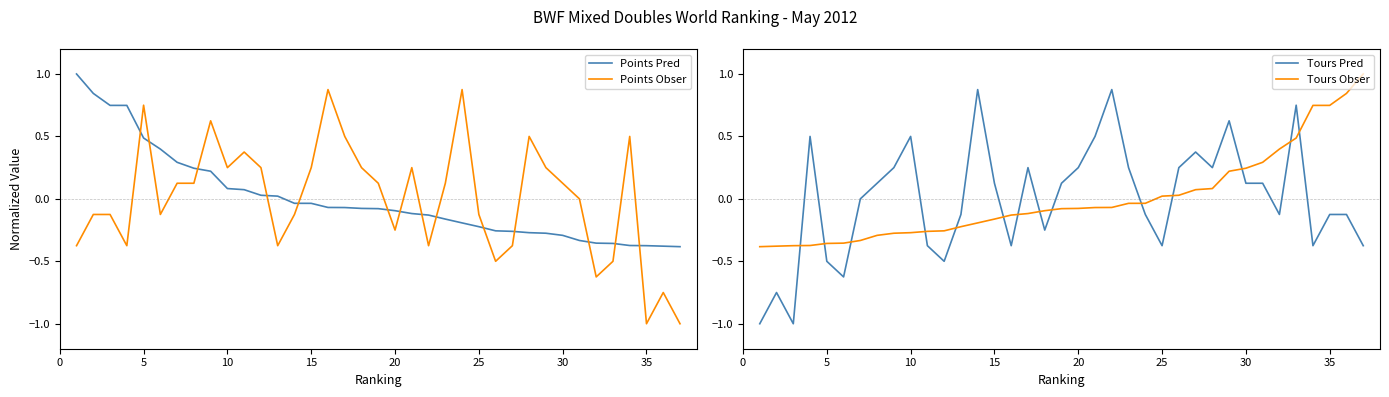

True or false: Tours Pred and Tours Obser intersect in this chart.

True